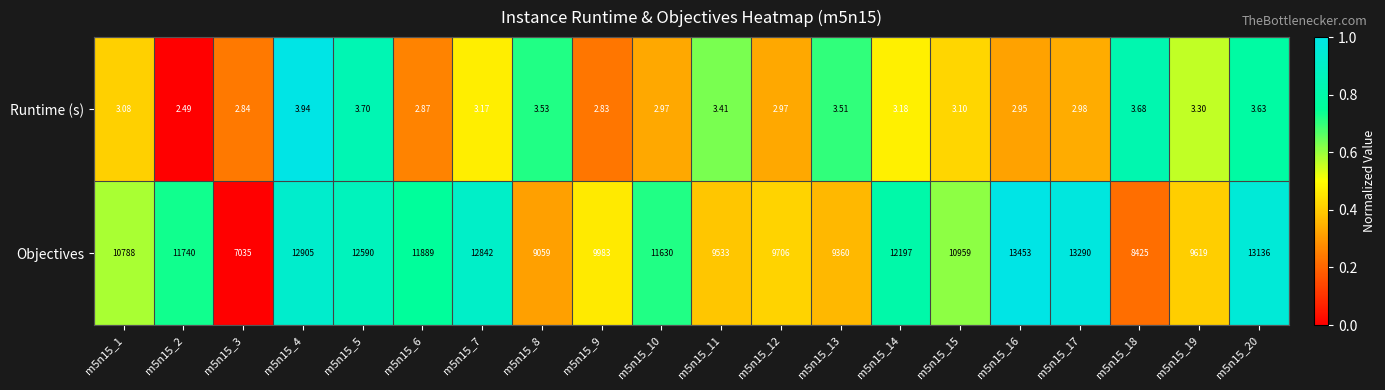

Is the value of Runtime (s) at m5n15_4 greater than the value of Objectives at m5n15_3?

No